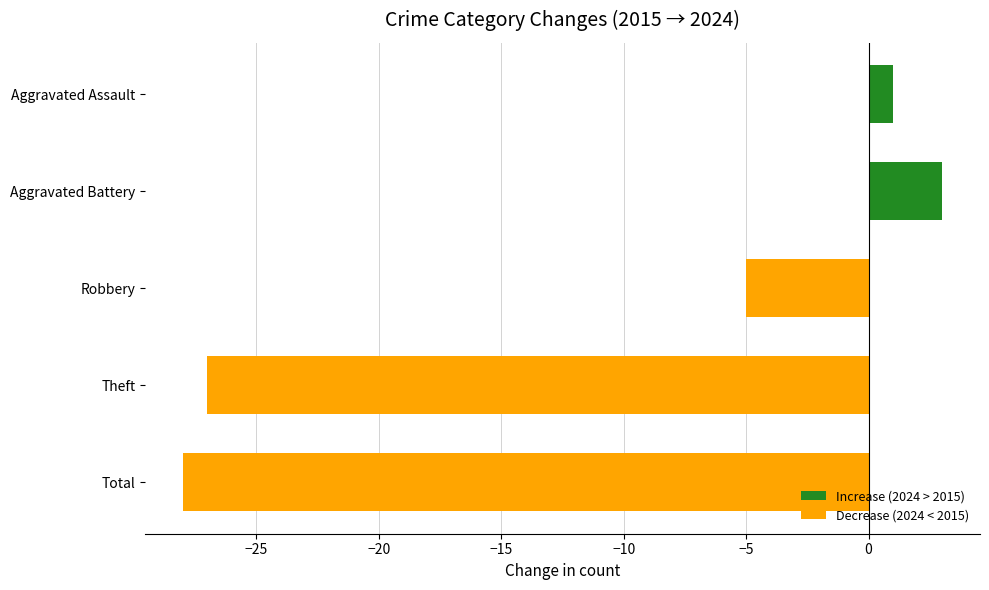

How many positive values are there?

2